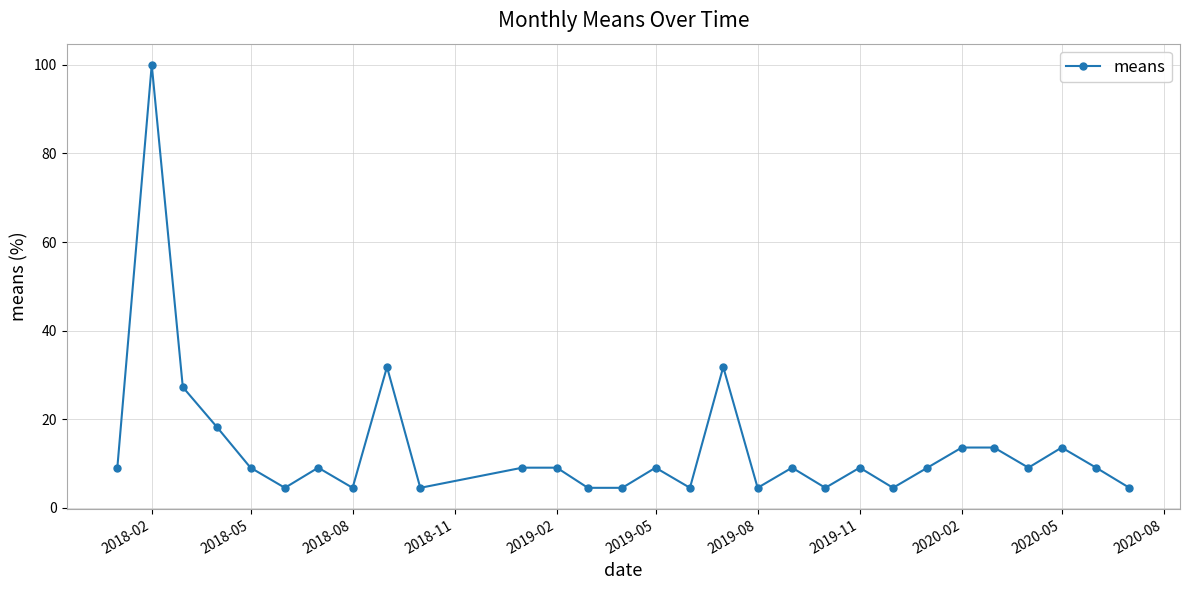

What is the value of the 27th point from the left?

13.6